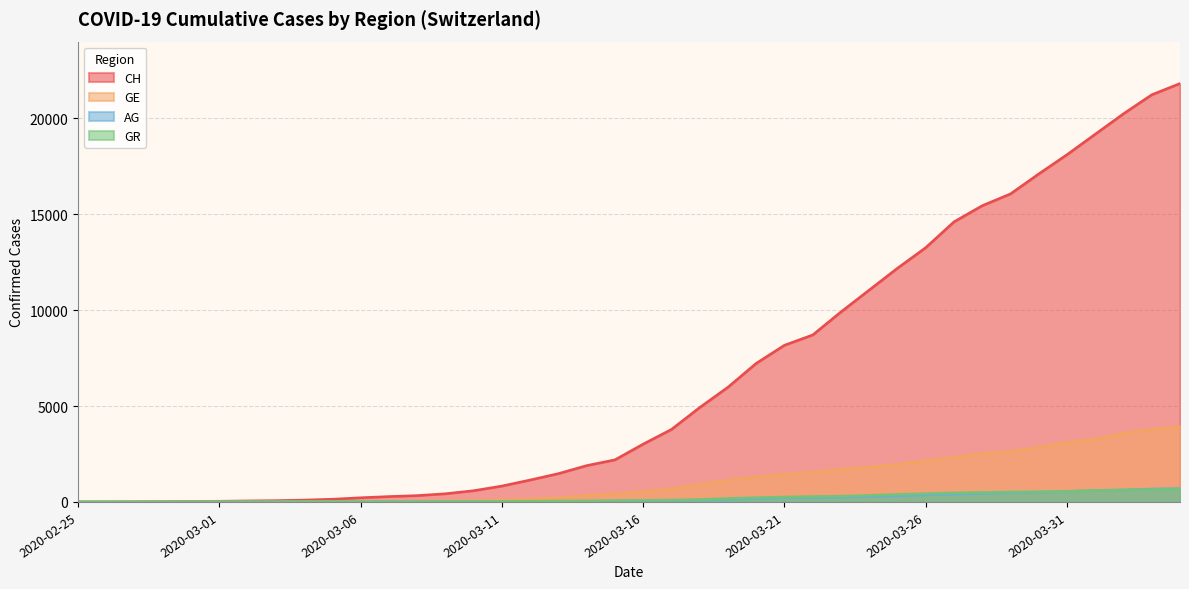

List the series in order of their peak value, lowest first.

GR, AG, GE, CH